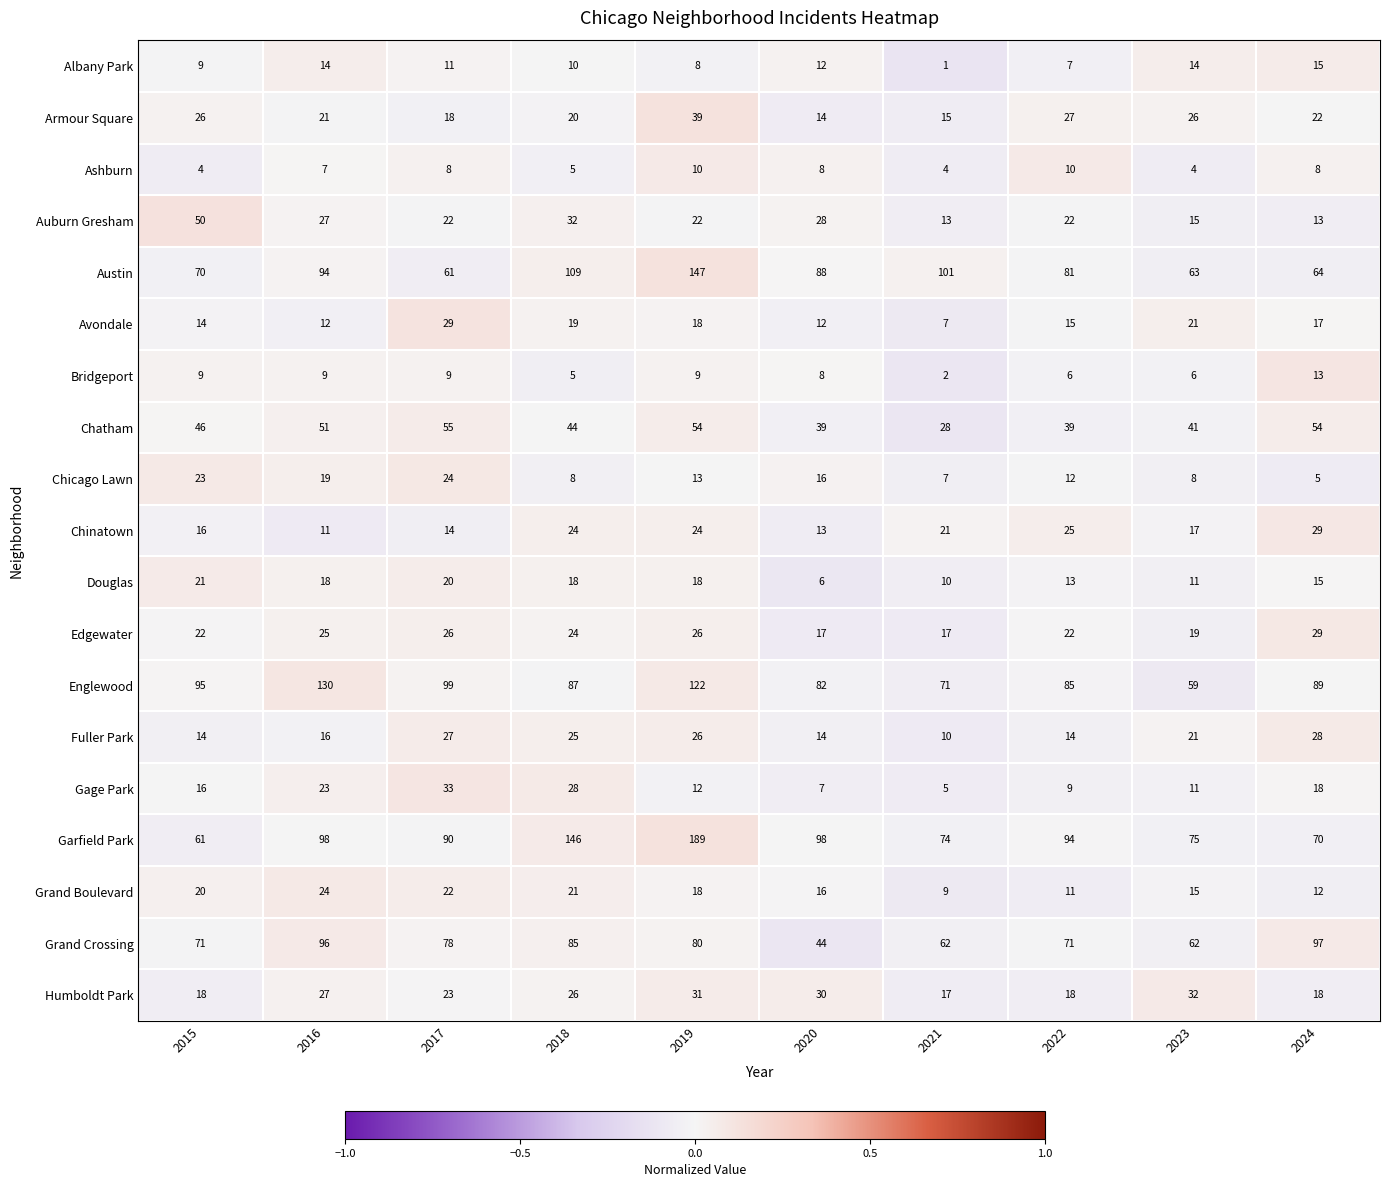

At which label does Grand Crossing reach its minimum?

2020